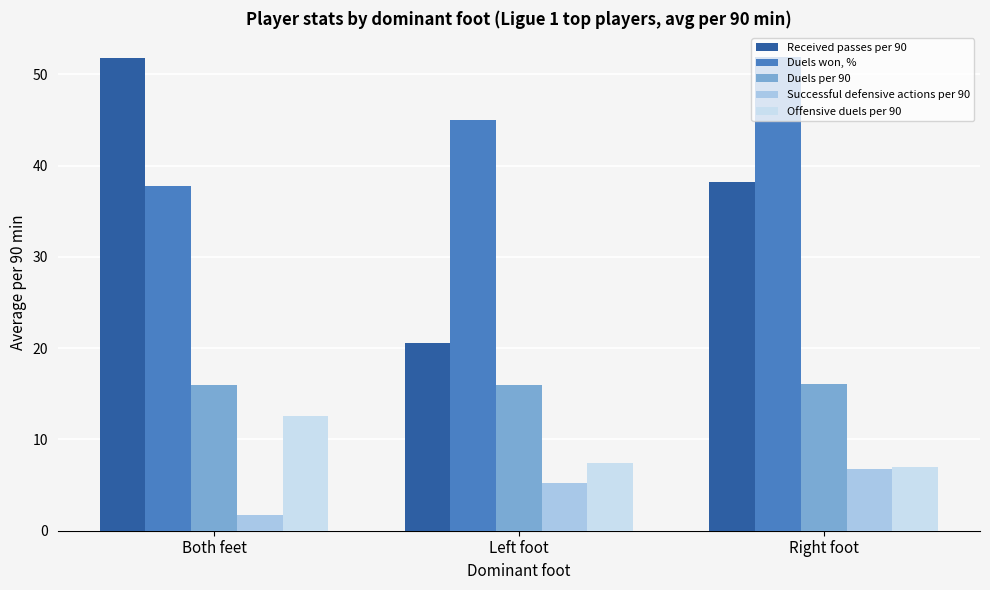

How many values in the Successful defensive actions per 90 series are below 5?

1